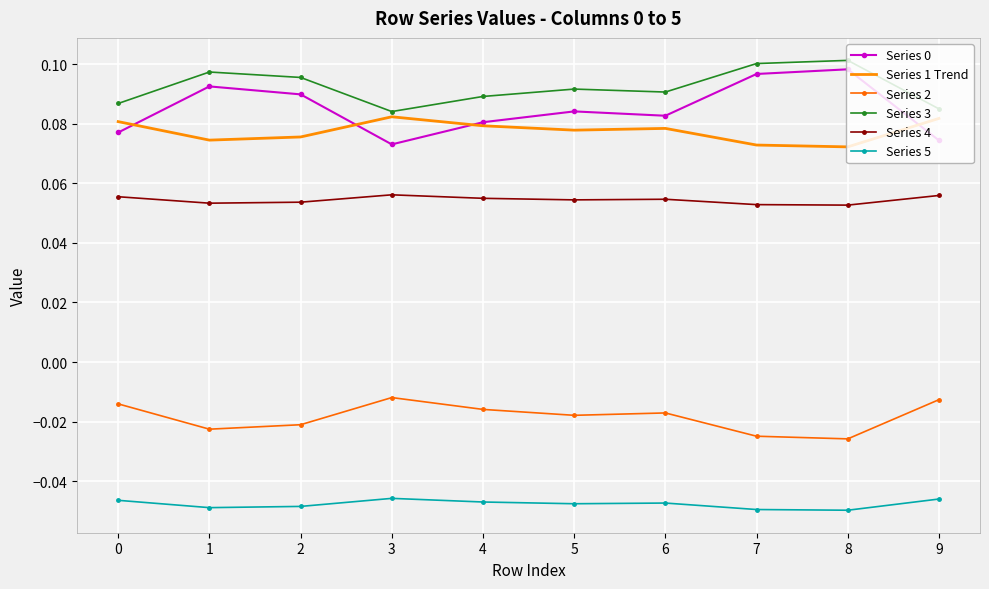

True or false: Series 3 has a value of 0.1 at 1.

True